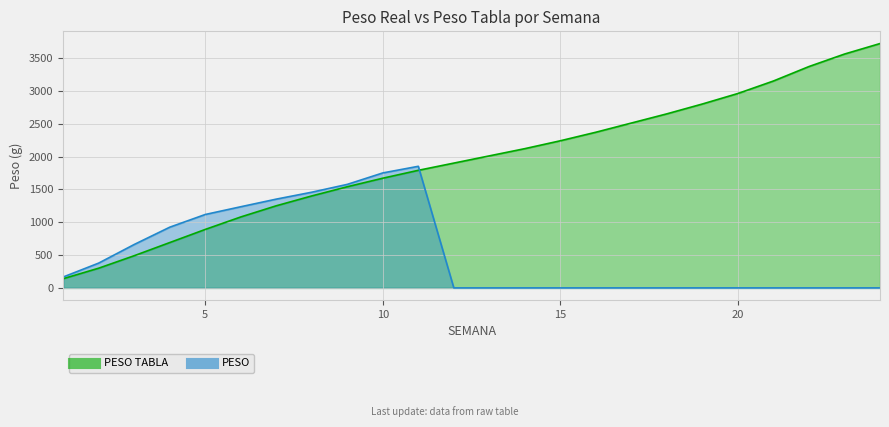

The PESO TABLA series shows 146.1 at 4. True or false?

False